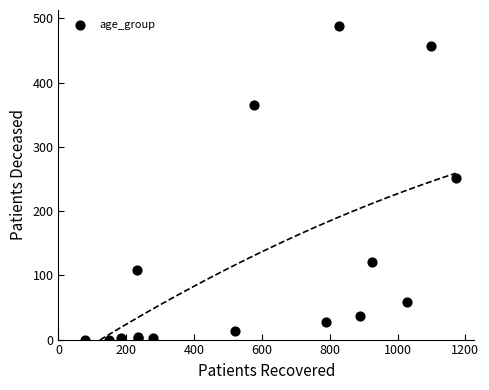

What Y value in the scatter plot is closest to 244?

251